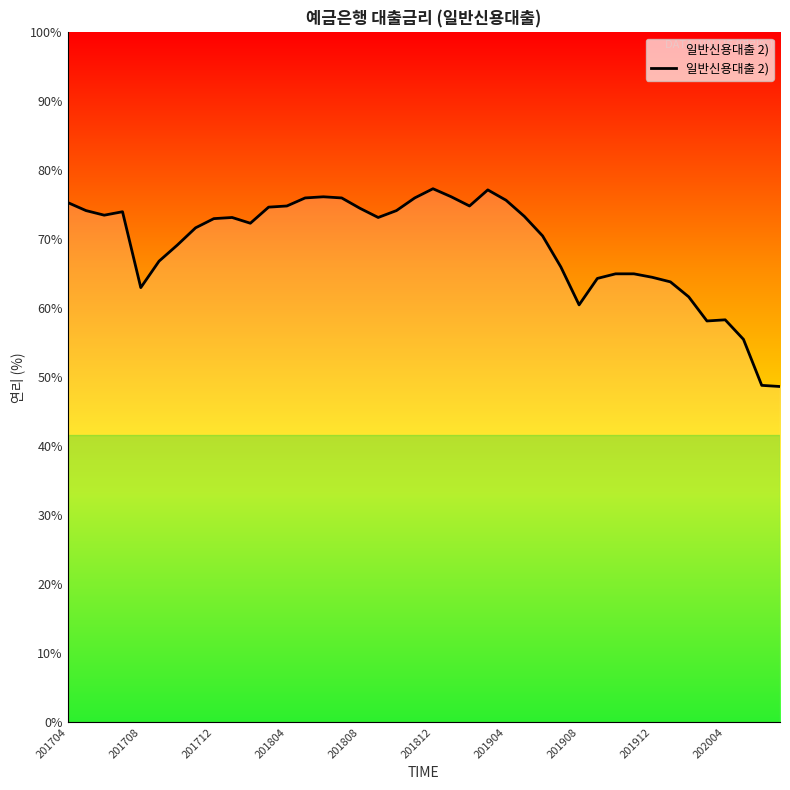

Is this an area chart (filled region under the line)?

Yes